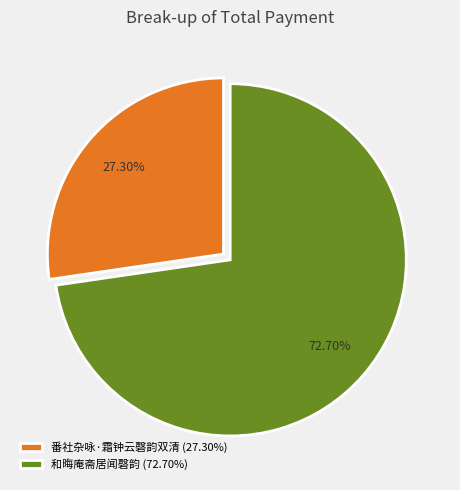

True or false: 和晦庵斋居闻磬韵 accounts for 73% of the total.

True